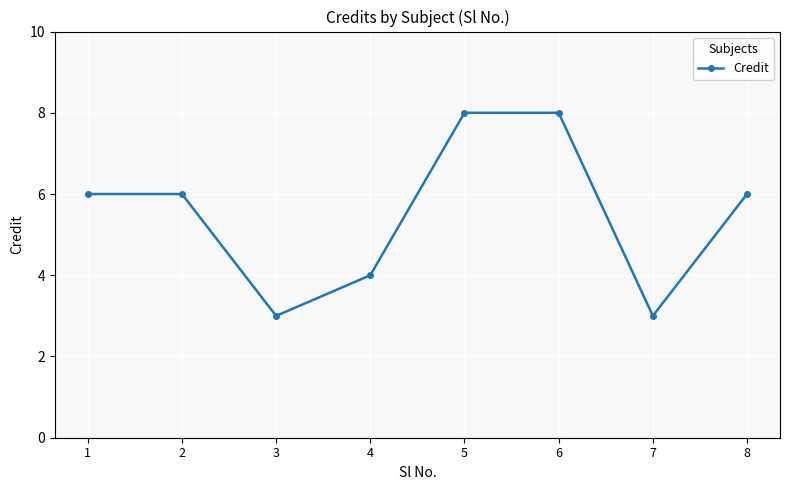

What is the value of the 5th point from the left?

8